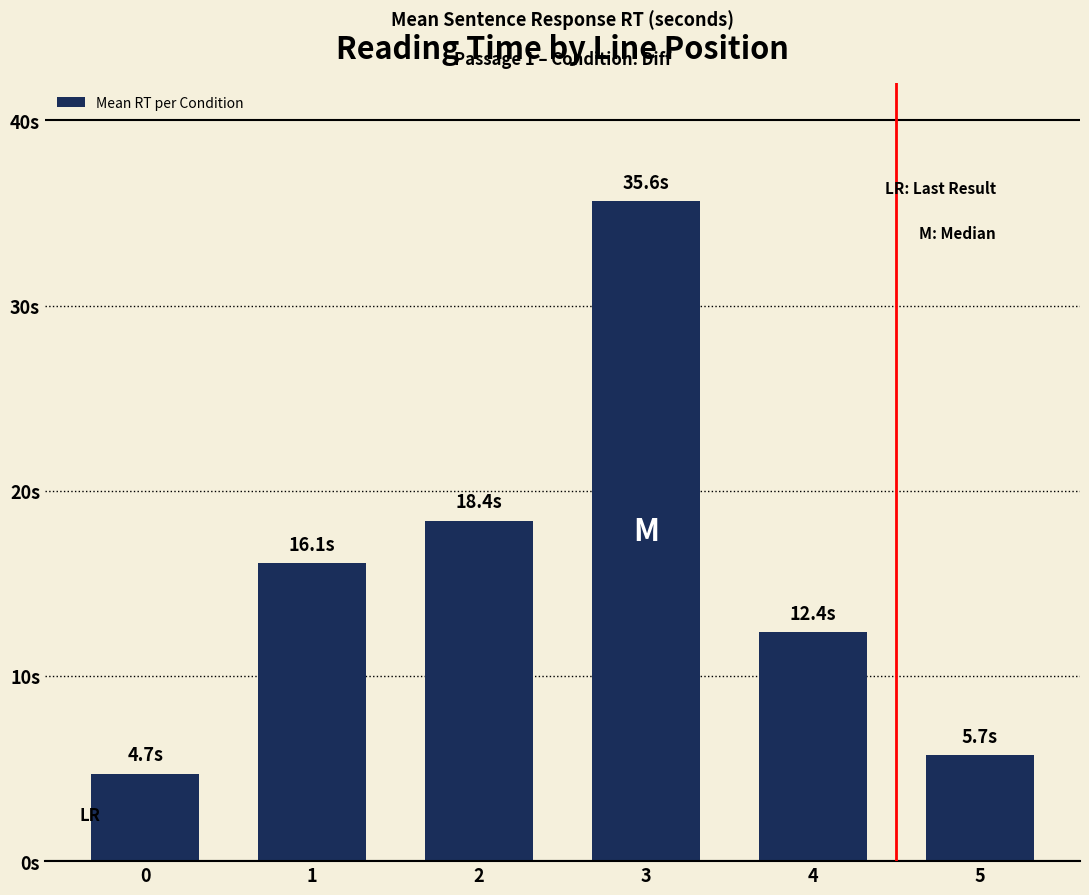

Are the bars horizontal?

No